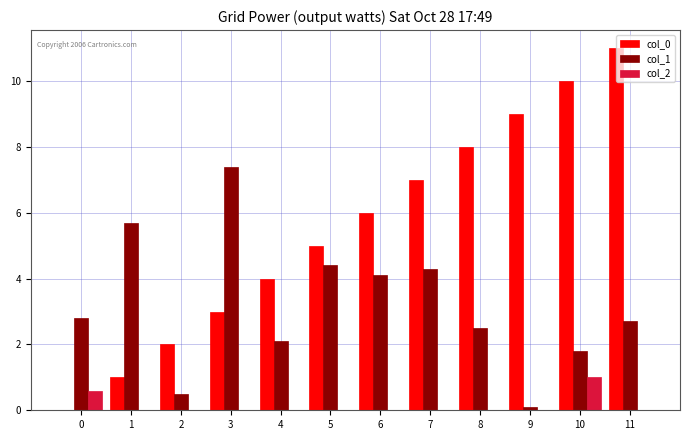

Reading left to right, extract all data points from this chart.

col_0: 0=0.0	1=1.0	2=2.0	3=3.0	4=4.0	5=5.0	6=6.0	7=7.0	8=8.0	9=9.0	10=10.0	11=11.0
col_1: 0=2.8	1=5.7	2=0.5	3=7.4	4=2.1	5=4.4	6=4.1	7=4.3	8=2.5	9=0.1	10=1.8	11=2.7
col_2: 0=0.6	1=0.0	2=0.0	3=0.0	4=0.0	5=0.0	6=0.0	7=0.0	8=0.0	9=0.0	10=1.0	11=0.0